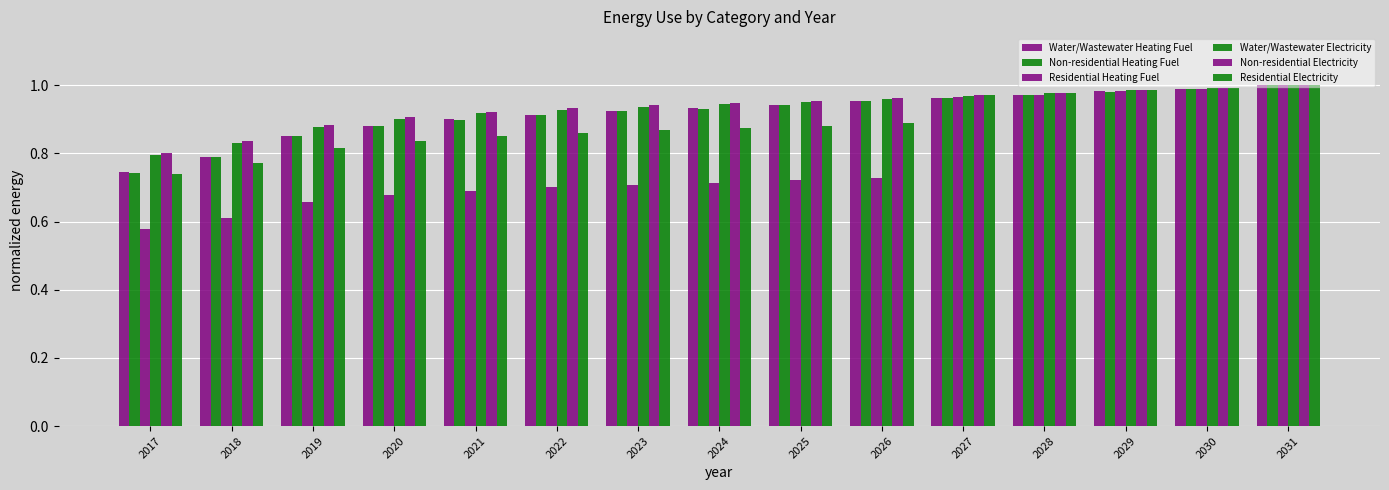

How many distinct data groups are displayed?

6